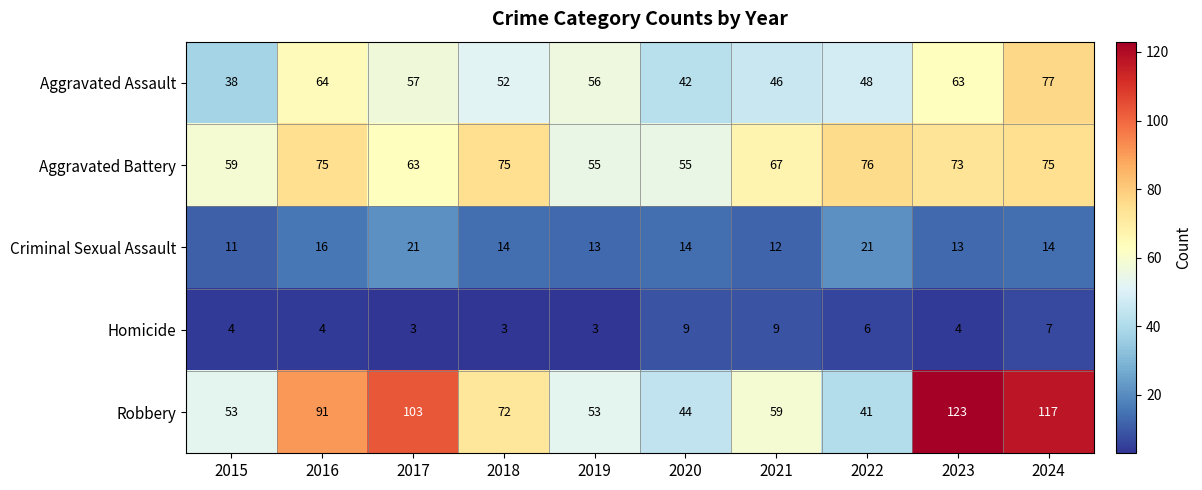

Count the Criminal Sexual Assault values in the range 13 to 16.

6